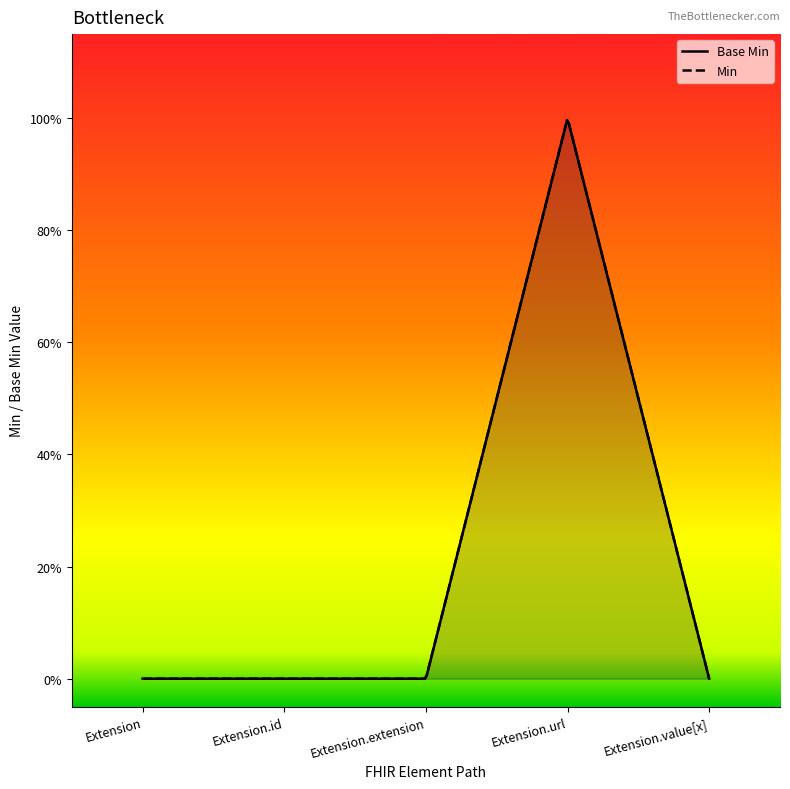

At which label is the value closest to 0?

Extension